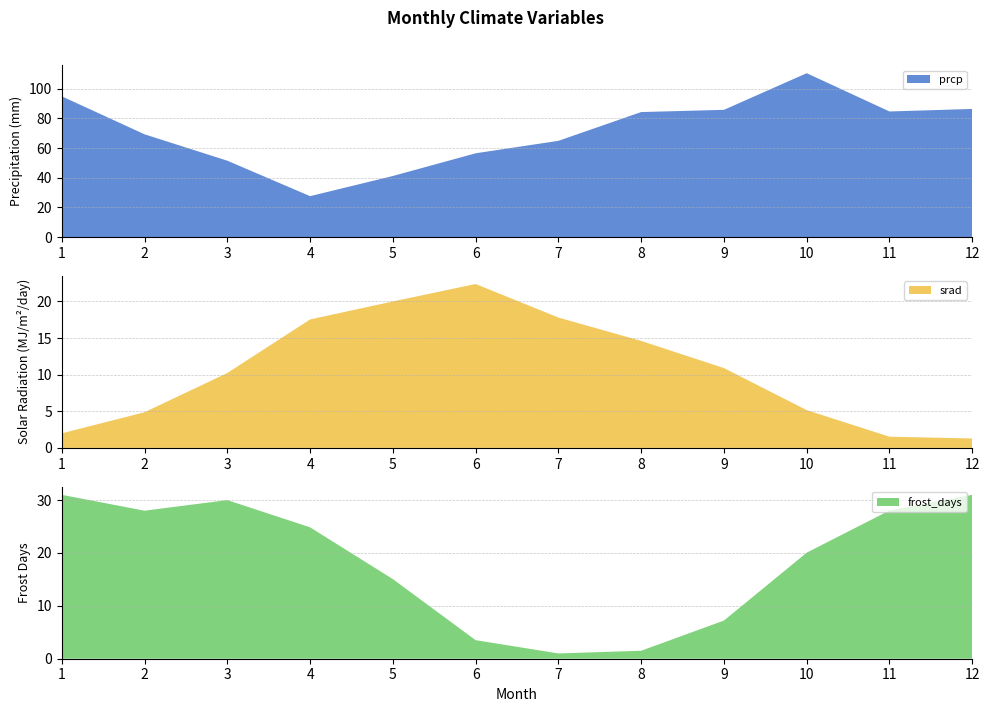

Reading right to left, list all the values displayed in this chart.

prcp: 12=86.4	11=84.7	10=110.5	9=85.8	8=84.3	7=64.9	6=56.5	5=41.2	4=27.6	3=51.5	2=69.3	1=94.9
srad: 12=1.3	11=1.5	10=5.2	9=10.9	8=14.6	7=17.8	6=22.4	5=20.0	4=17.5	3=10.2	2=4.9	1=2.0
frost_days: 12=31.0	11=28.0	10=20.1	9=7.2	8=1.5	7=1.0	6=3.5	5=15.1	4=24.9	3=30.0	2=28.0	1=31.0